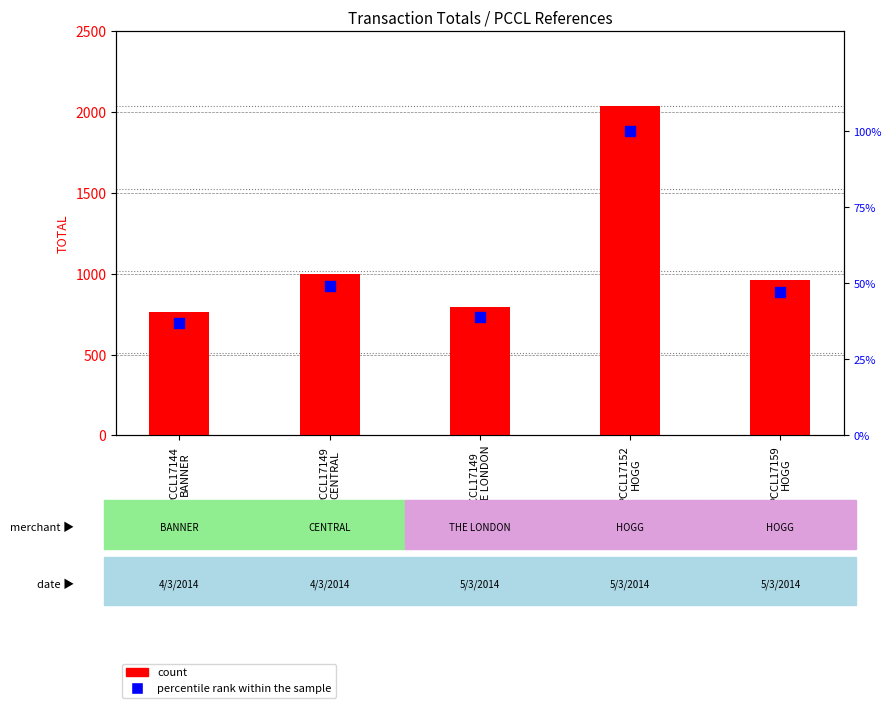

Which series has the largest total across all categories?

count